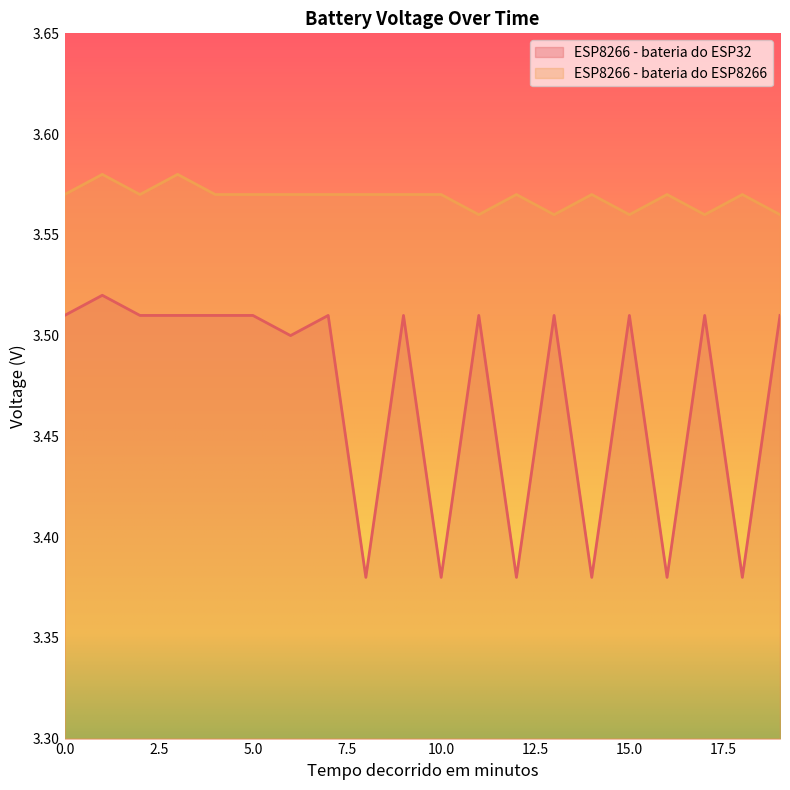

At how many categories does at least one series exceed 3?

20